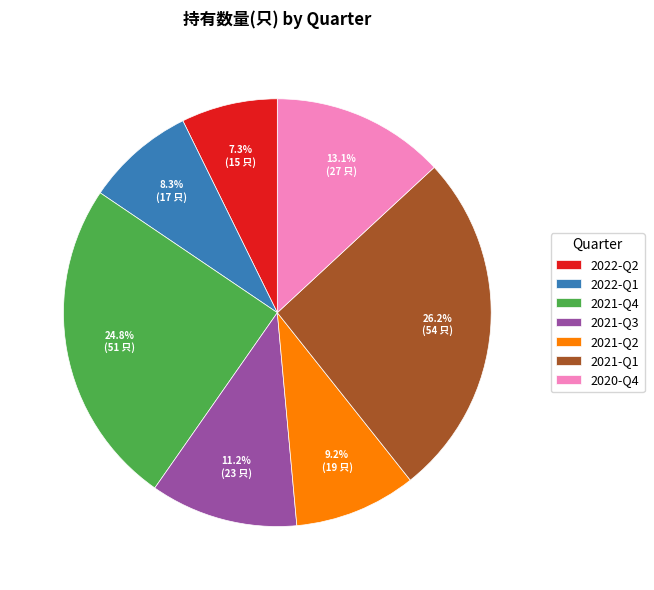

To the nearest percent, what is the difference between the largest and smallest slice percentages?

19%